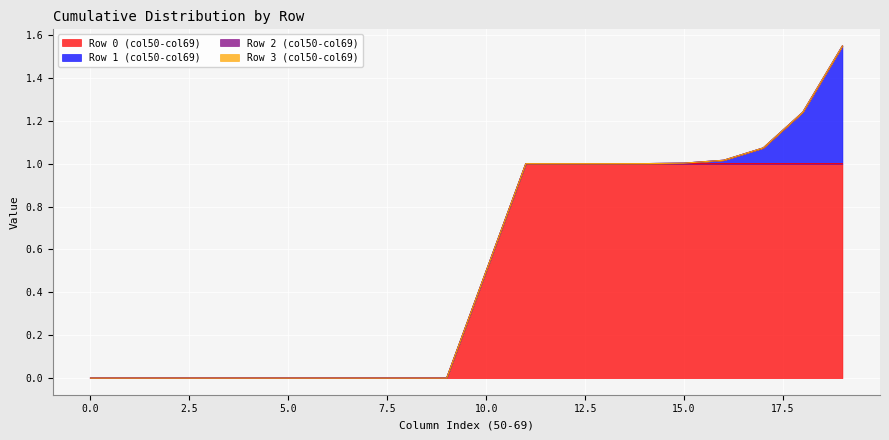

Reading left to right, list all the values displayed in this chart.

Row 0: 0=0.0	1=0.0	2=0.0	3=0.0	4=0.0	5=0.0	6=0.0	7=0.0	8=0.0	9=0.0	10=0.5	11=1.0	12=1.0	13=1.0	14=1.0	15=1.0	16=1.0	17=1.0	18=1.0	19=1.0
Row 1: 0=0.0	1=0.0	2=0.0	3=0.0	4=0.0	5=0.0	6=0.0	7=0.0	8=0.0	9=0.0	10=0.0	11=0.0	12=0.0	13=0.0	14=0.0	15=0.0	16=0.0	17=0.1	18=0.2	19=0.5
Row 2: 0=0.0	1=0.0	2=0.0	3=0.0	4=0.0	5=0.0	6=0.0	7=0.0	8=0.0	9=0.0	10=0.0	11=0.0	12=0.0	13=0.0	14=0.0	15=0.0	16=0.0	17=0.0	18=0.0	19=0.0
Row 3: 0=0.0	1=0.0	2=0.0	3=0.0	4=0.0	5=0.0	6=0.0	7=0.0	8=0.0	9=0.0	10=0.0	11=0.0	12=0.0	13=0.0	14=0.0	15=0.0	16=0.0	17=0.0	18=0.0	19=0.0